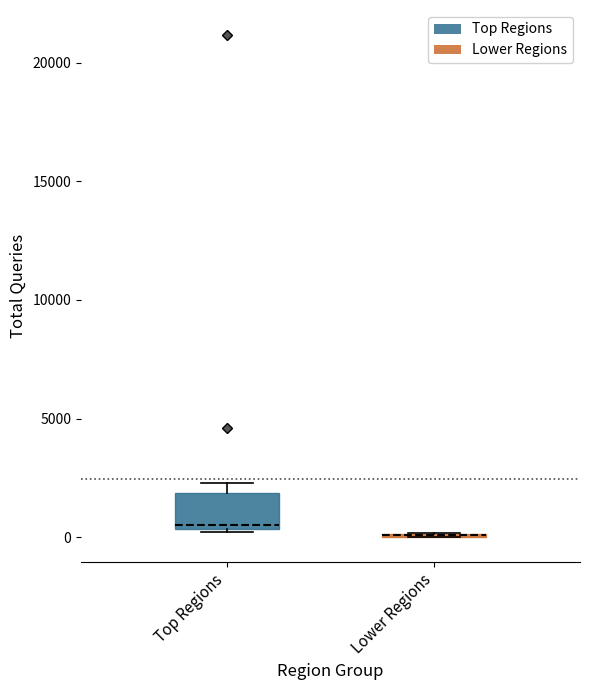

Comparing the boxes themselves (not the whiskers), which one is the tallest?

Top Regions